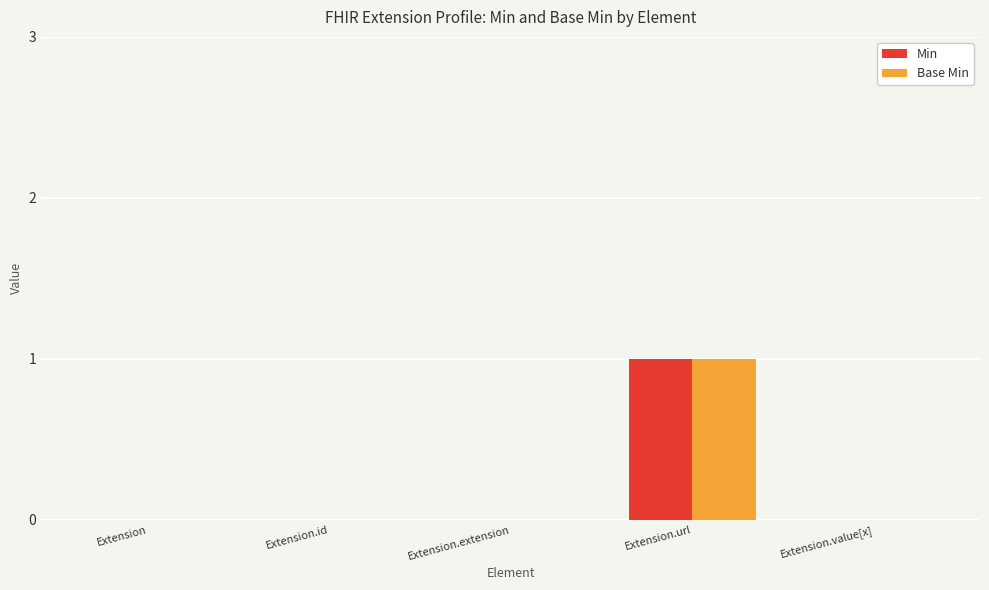

At which category does the chart reach its peak across all series?

Extension.url